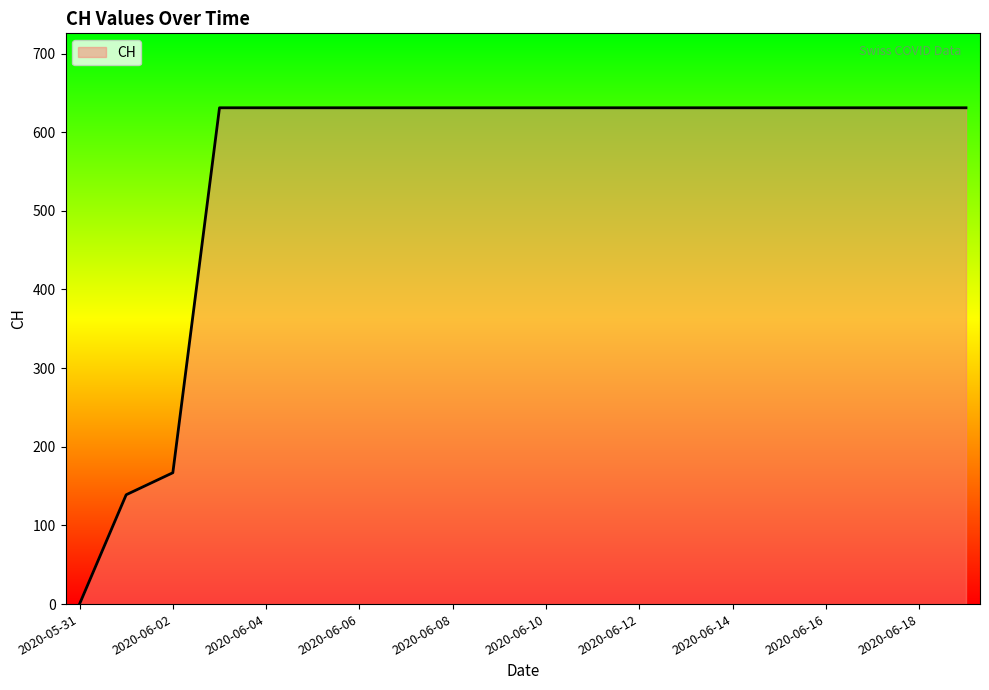

What is the maximum value shown in the chart?

631